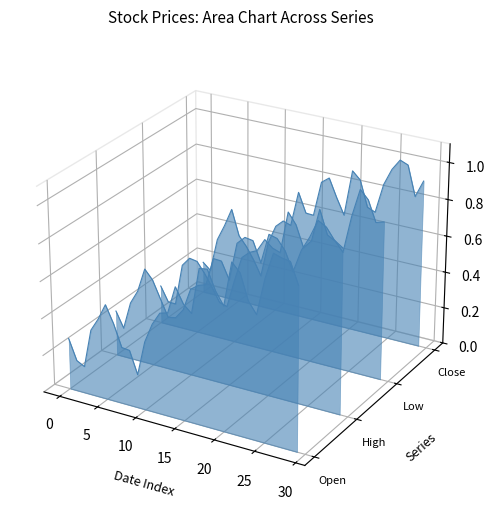

At which label is High closest to 0?

15